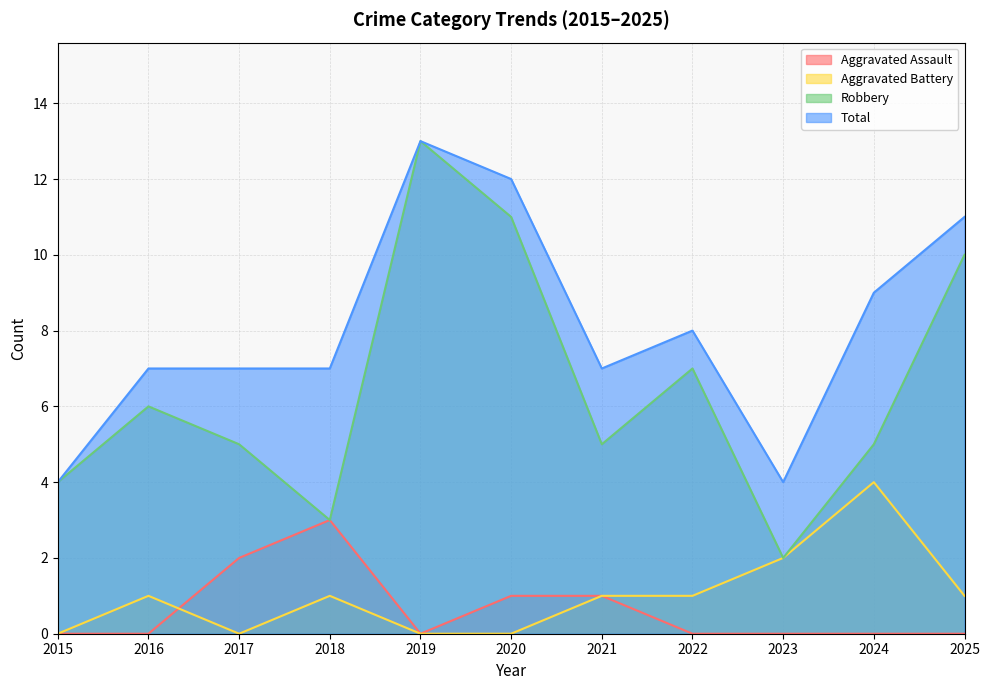

At 2017, list the series in order from largest to smallest.

Total, Robbery, Aggravated Assault, Aggravated Battery